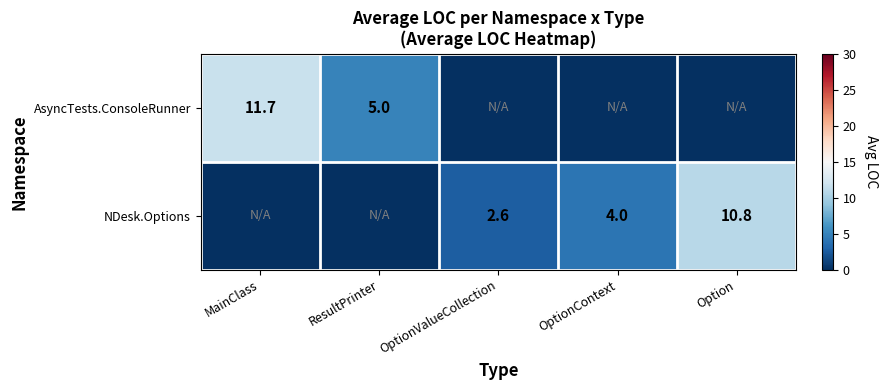

The AsyncTests.ConsoleRunner series shows 11.7 at MainClass. True or false?

True